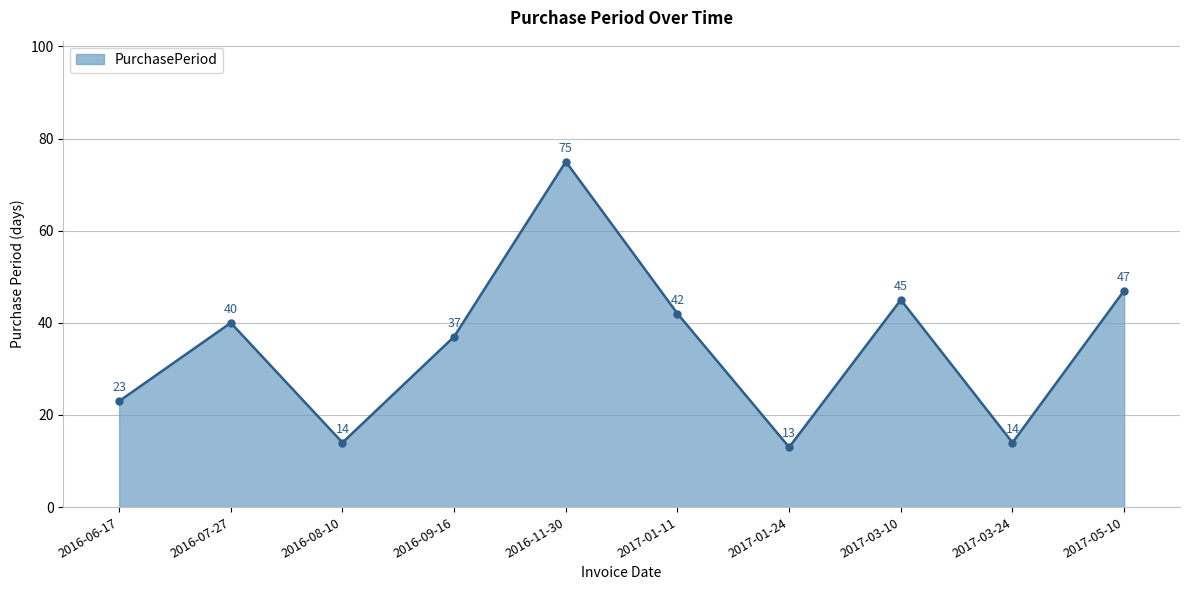

What is the difference between the maximum and minimum values?

62